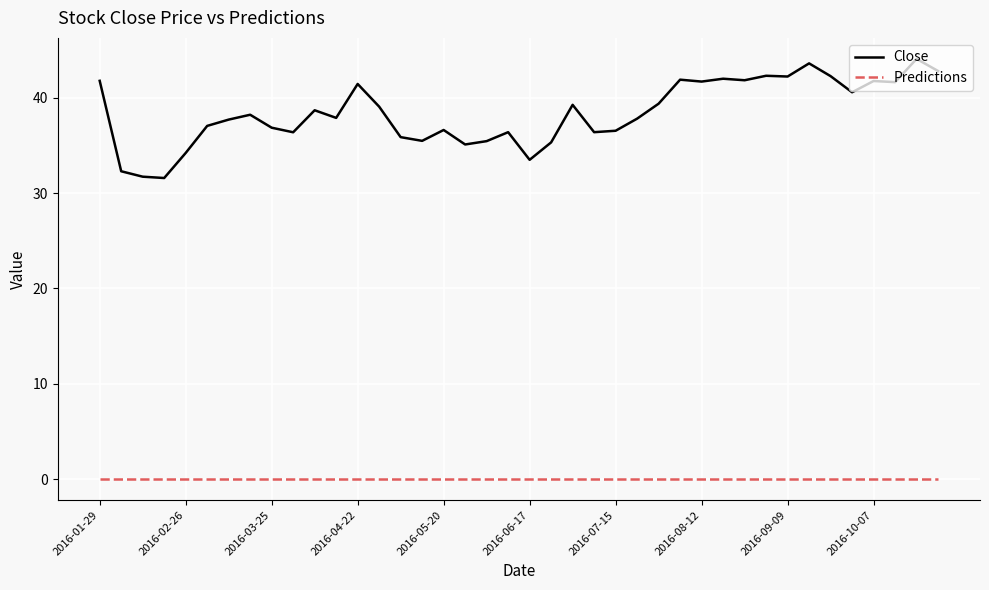

What is the difference between the second highest and second lowest values in the Close series?

11.9